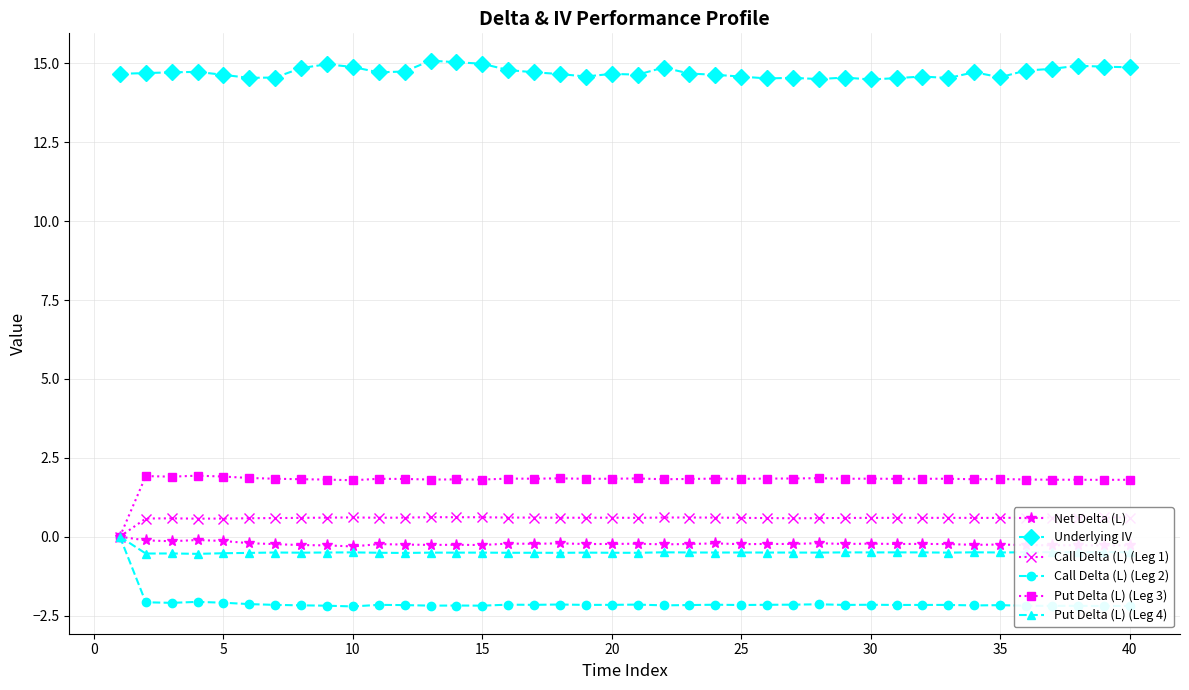

True or false: Put Delta (L) (Leg 4) and Underlying IV cross at least once.

False